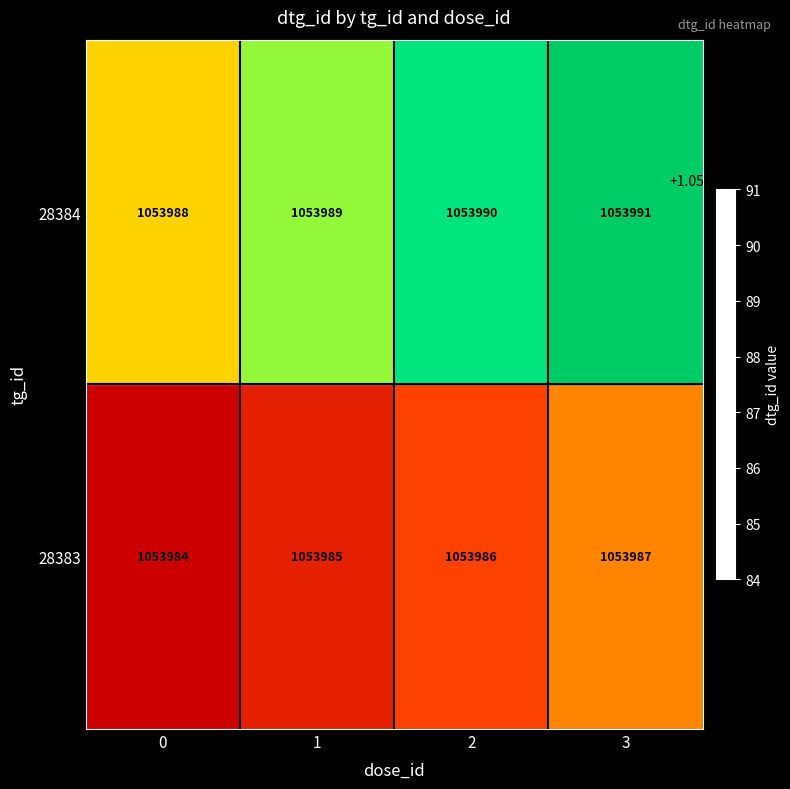

What is the sum of all 28384 values?

4215958